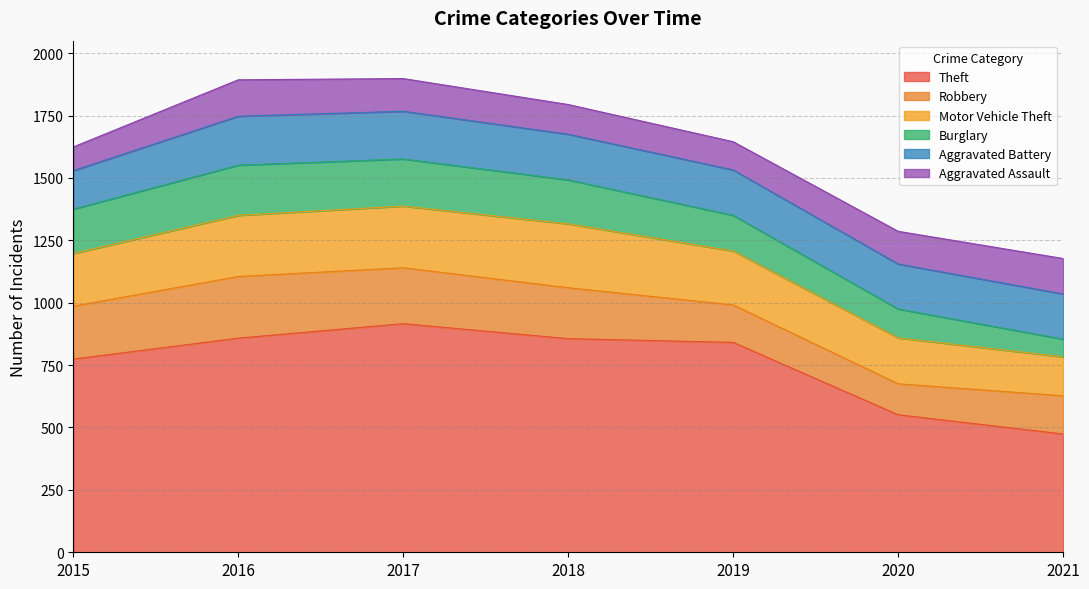

At which category does Burglary reach its first local peak?

2016